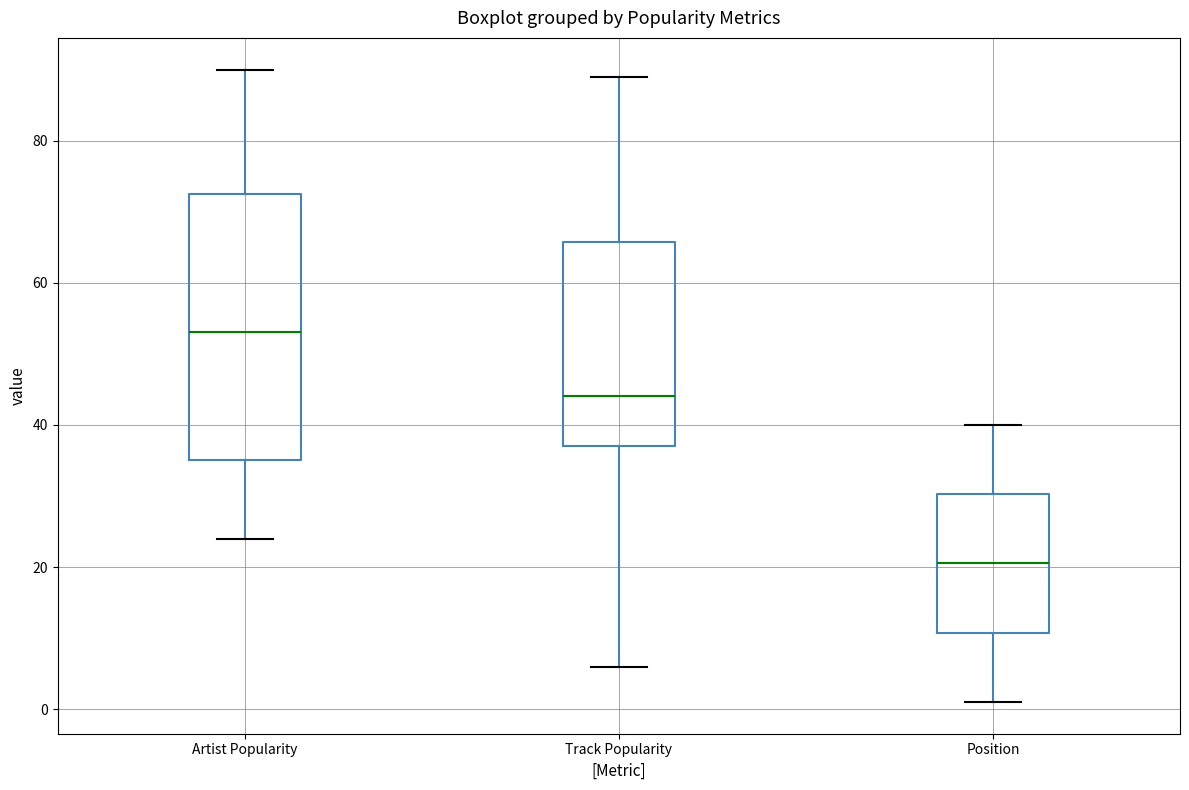

Where is the lower edge of the box for Track Popularity on the y-axis? The values are not printed on the chart, so give them approximately, as read against the axis.

38